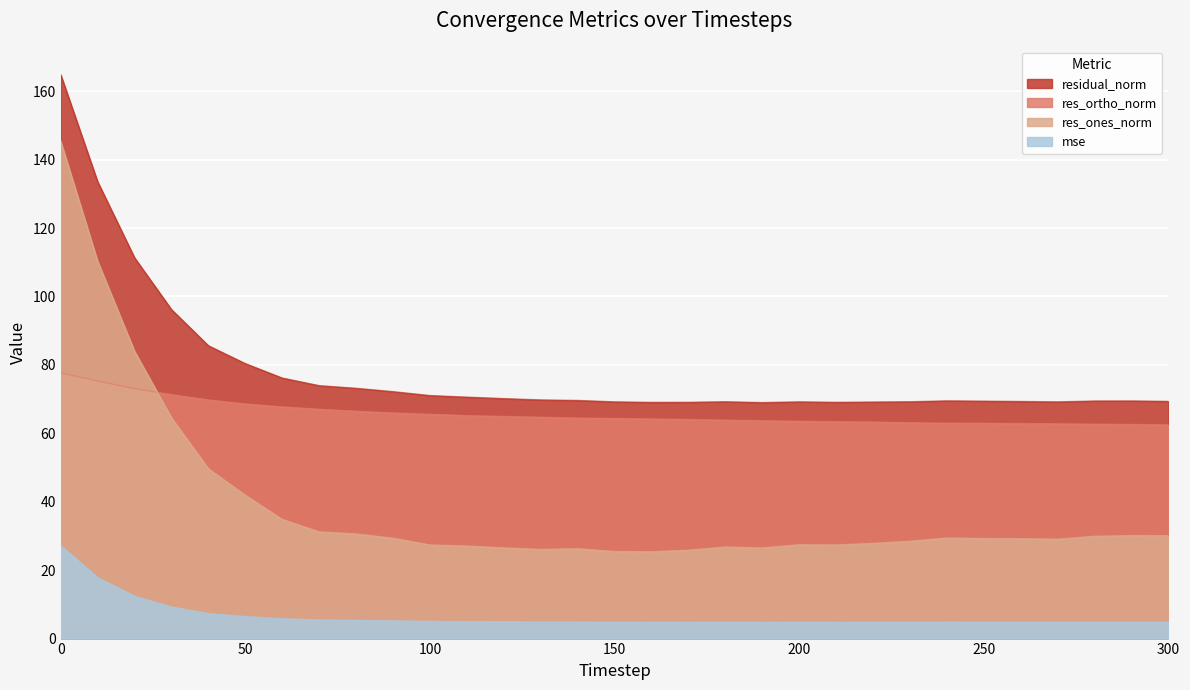

At 100, list the series in order from smallest to largest.

mse, res_ones_norm, res_ortho_norm, residual_norm